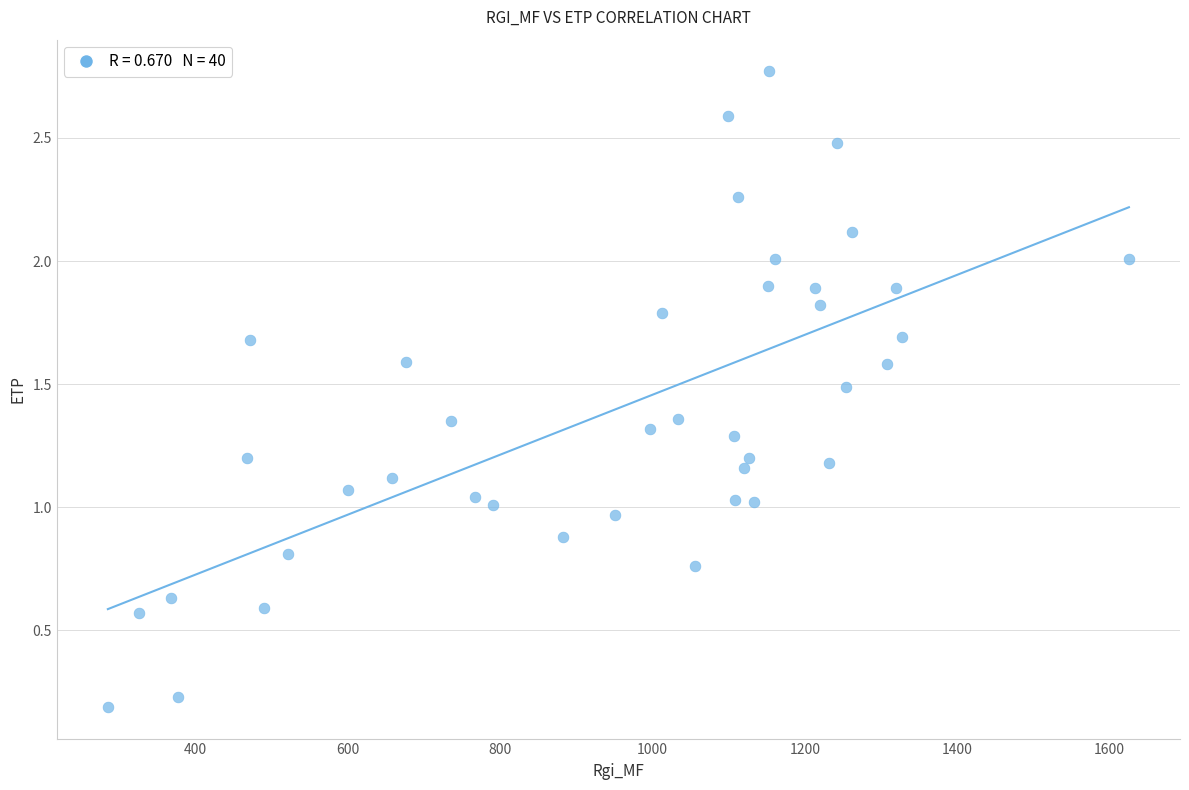

What is the range of X values (max minus min)?

1339.6